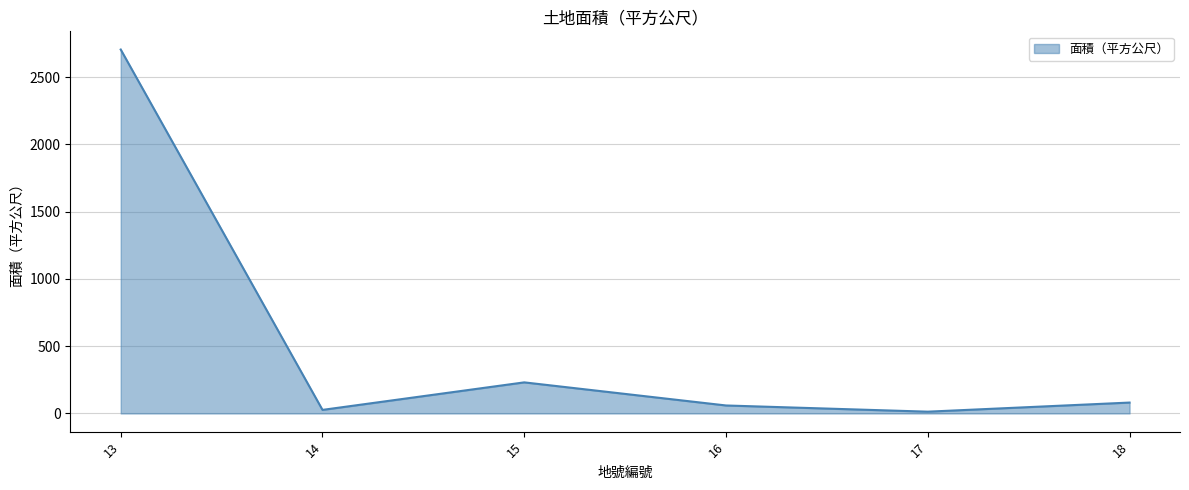

Count the number of values greater than 80.

3